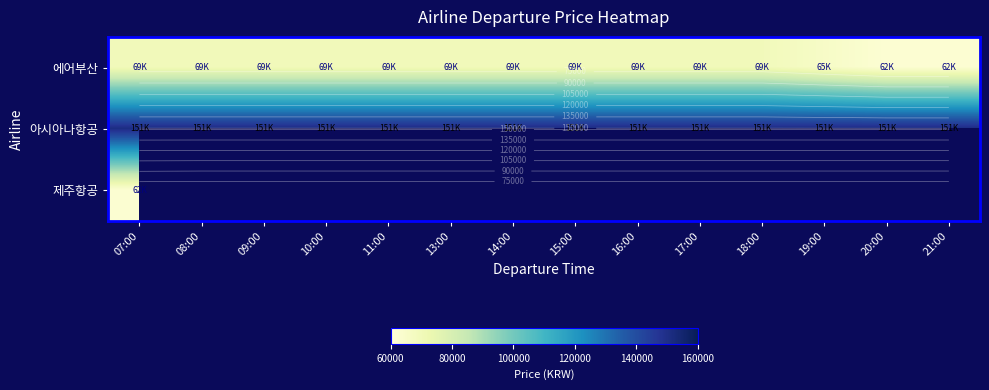

What is the spread (max minus min) of values at 13:00?

151017